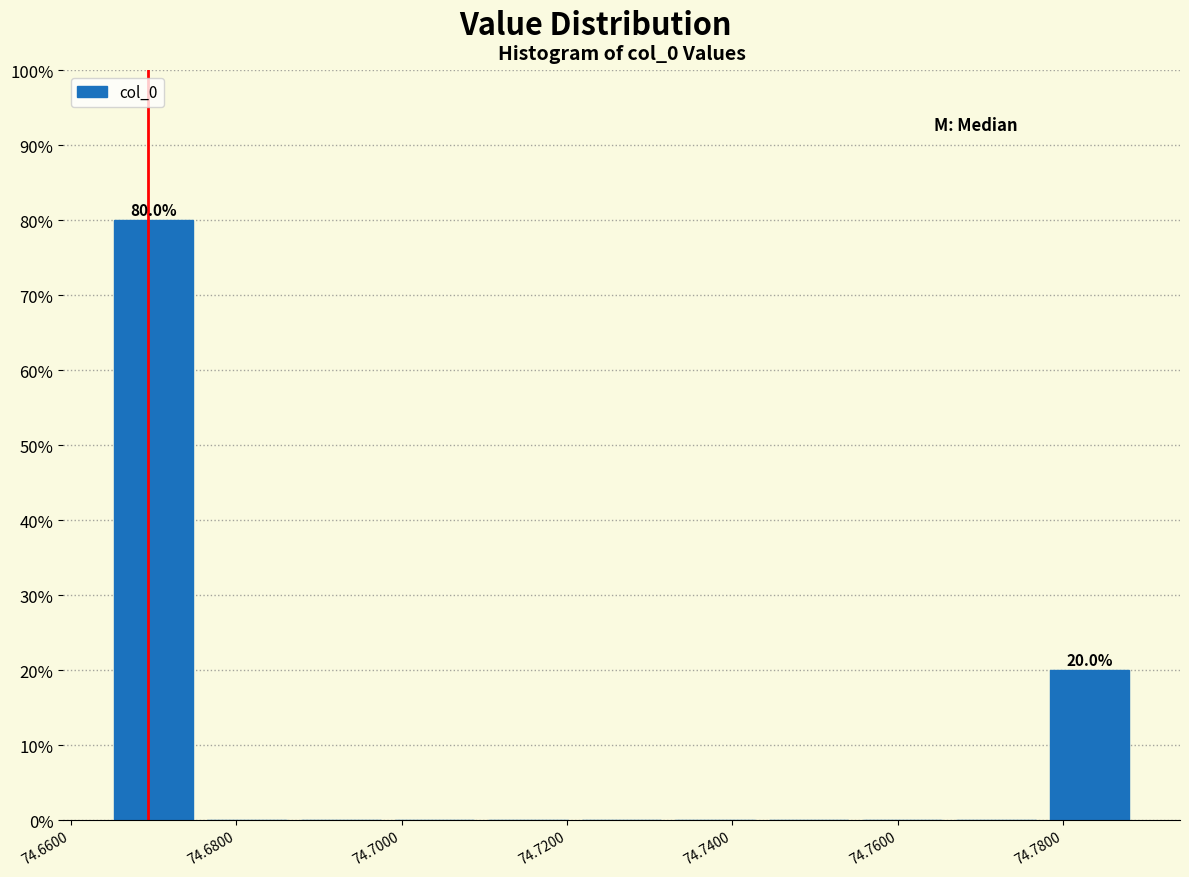

Which range on the x-axis has the tallest bar?

74.664 to 74.676